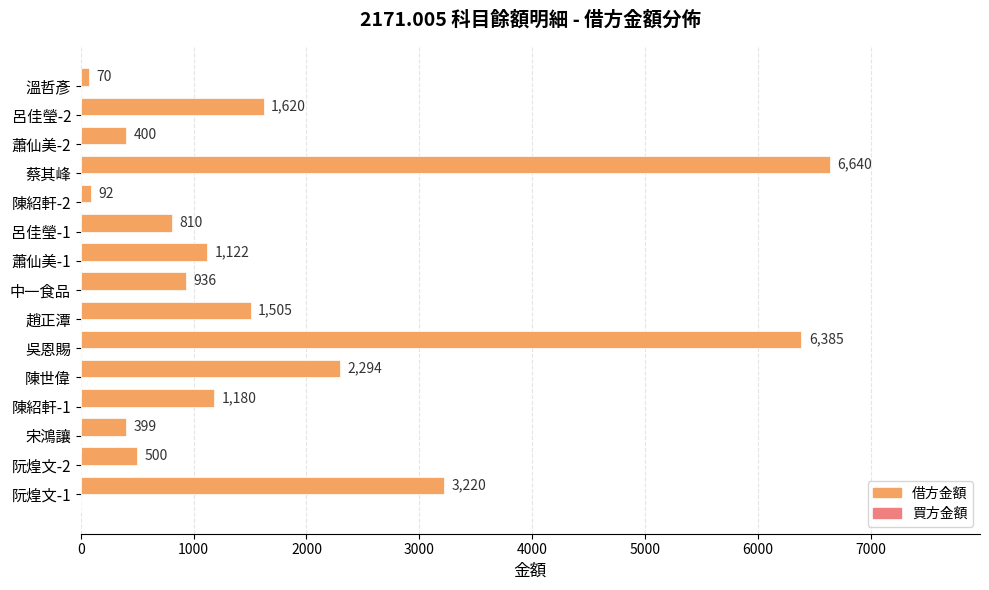

True or false: the data shows 500 at 阮煌文-2.

True